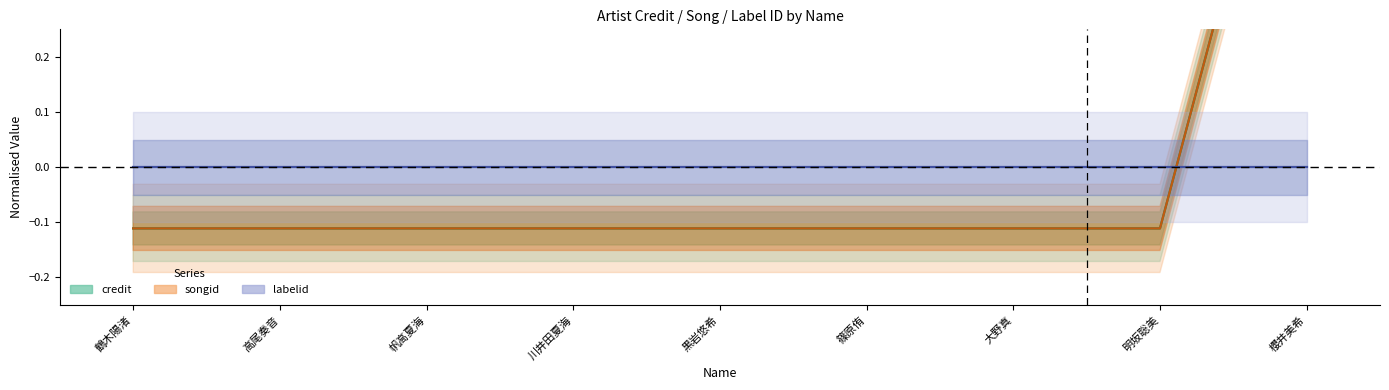

Between 大野真 and 鶴木陽渚, which is larger?

大野真